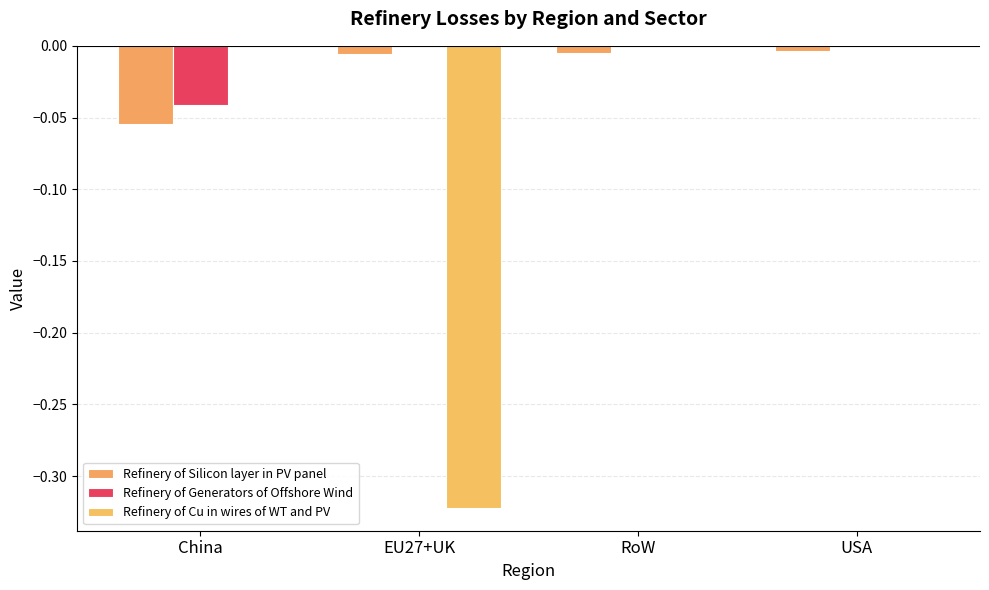

Reading left to right, what are all the values shown in this chart?

Refinery of Silicon layer in PV panel: China=-0.1	EU27+UK=-0.0	RoW=-0.0	USA=-0.0
Refinery of Generators of Offshore Wind: China=-0.0	EU27+UK=0.0	RoW=0.0	USA=0.0
Refinery of Cu in wires of WT and PV: China=0.0	EU27+UK=-0.3	RoW=0.0	USA=0.0